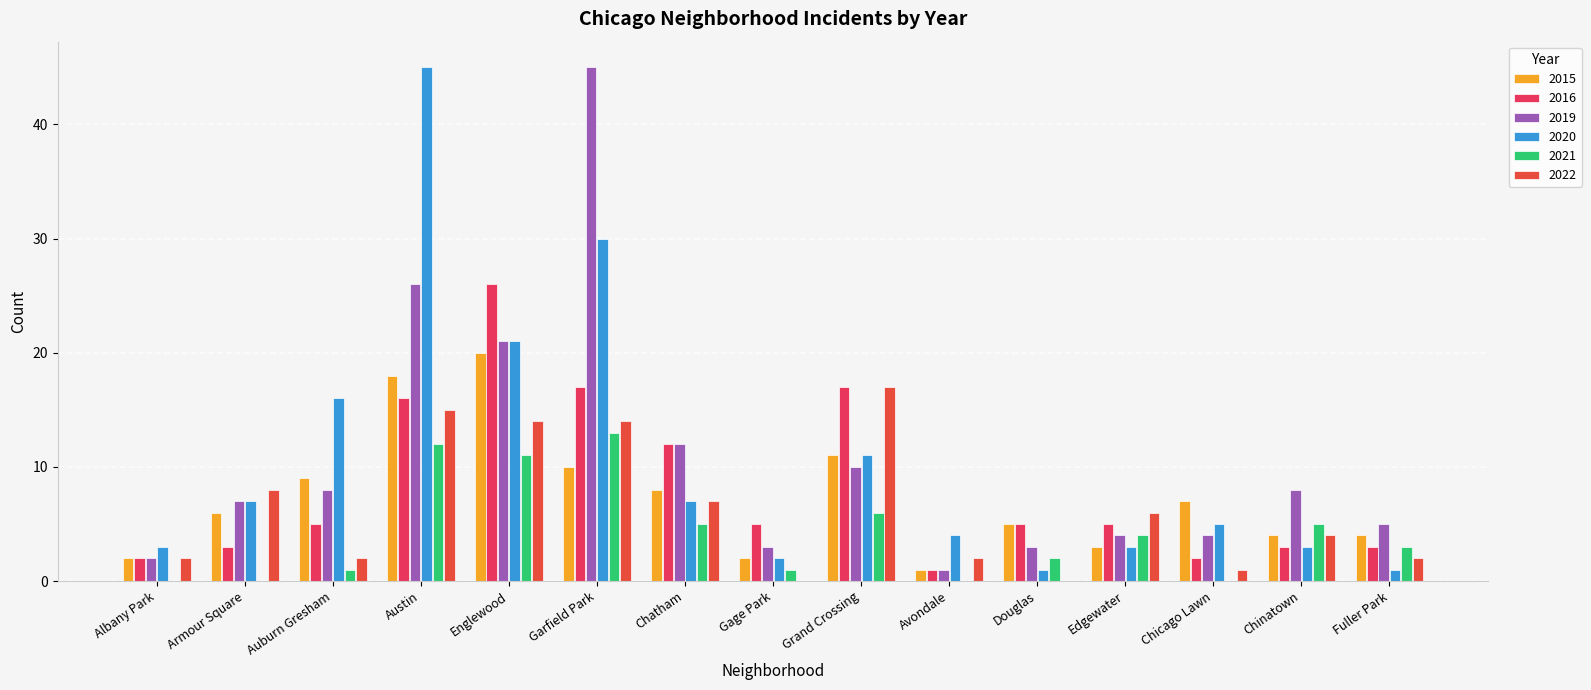

What is the highest value of the 2020 series?

45